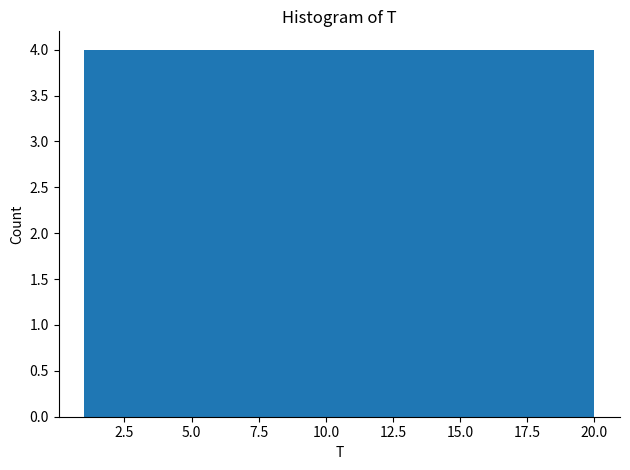

What is the height of the bar covering 1.0 to 4.8 on the x-axis? Neither the bar edges nor the heights are printed on the chart, so give them approximately, as read against the axes.

4